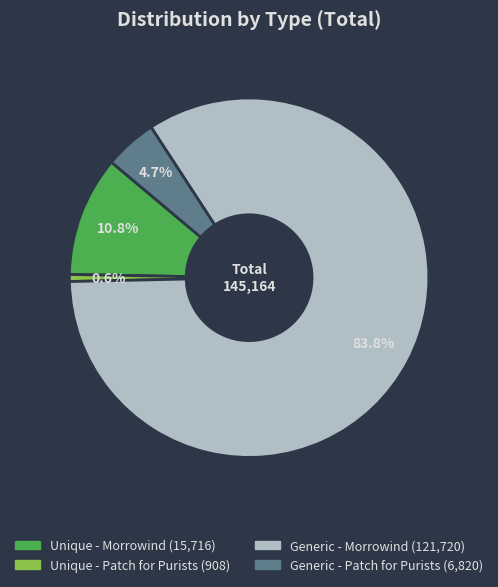

How many slices are in this pie chart?

4